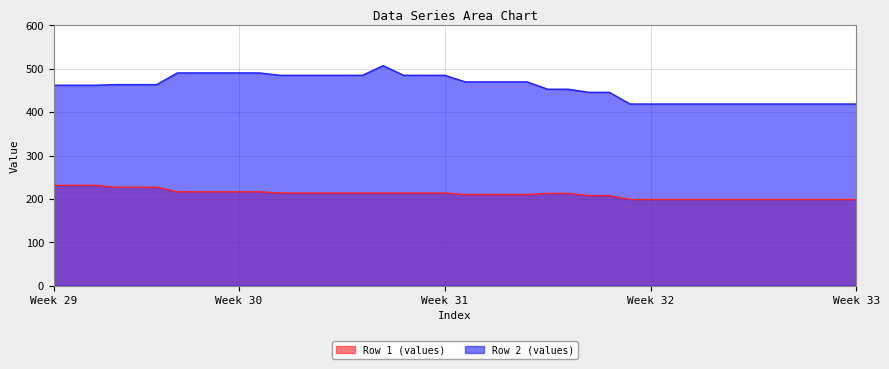

What is the difference between the highest and lowest values at 3?

236.5